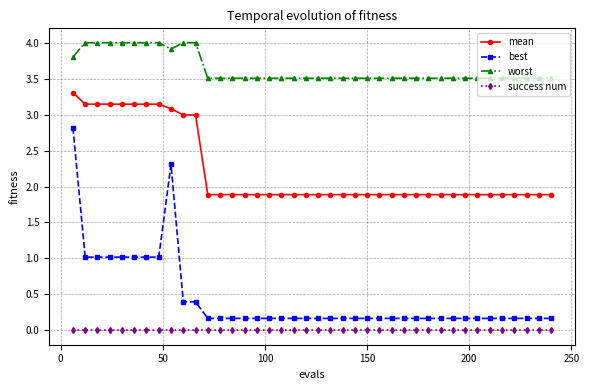

True or false: worst and mean intersect in this chart.

False